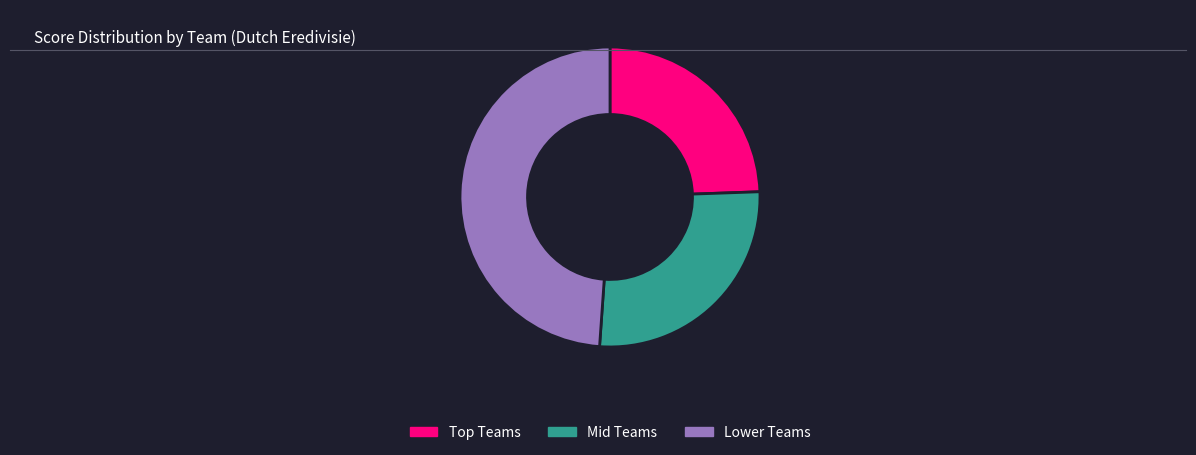

Which category has the biggest portion of the pie?

Lower Teams